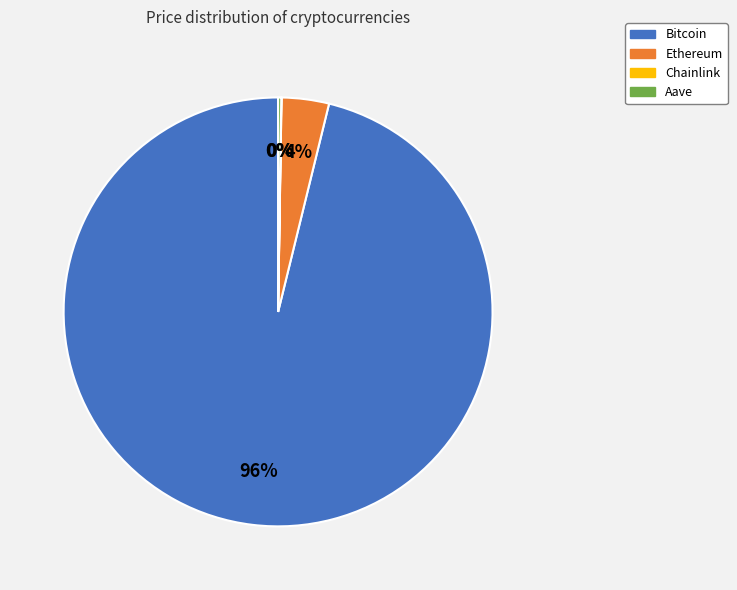

To the nearest percent, what portion does Bitcoin represent?

96%